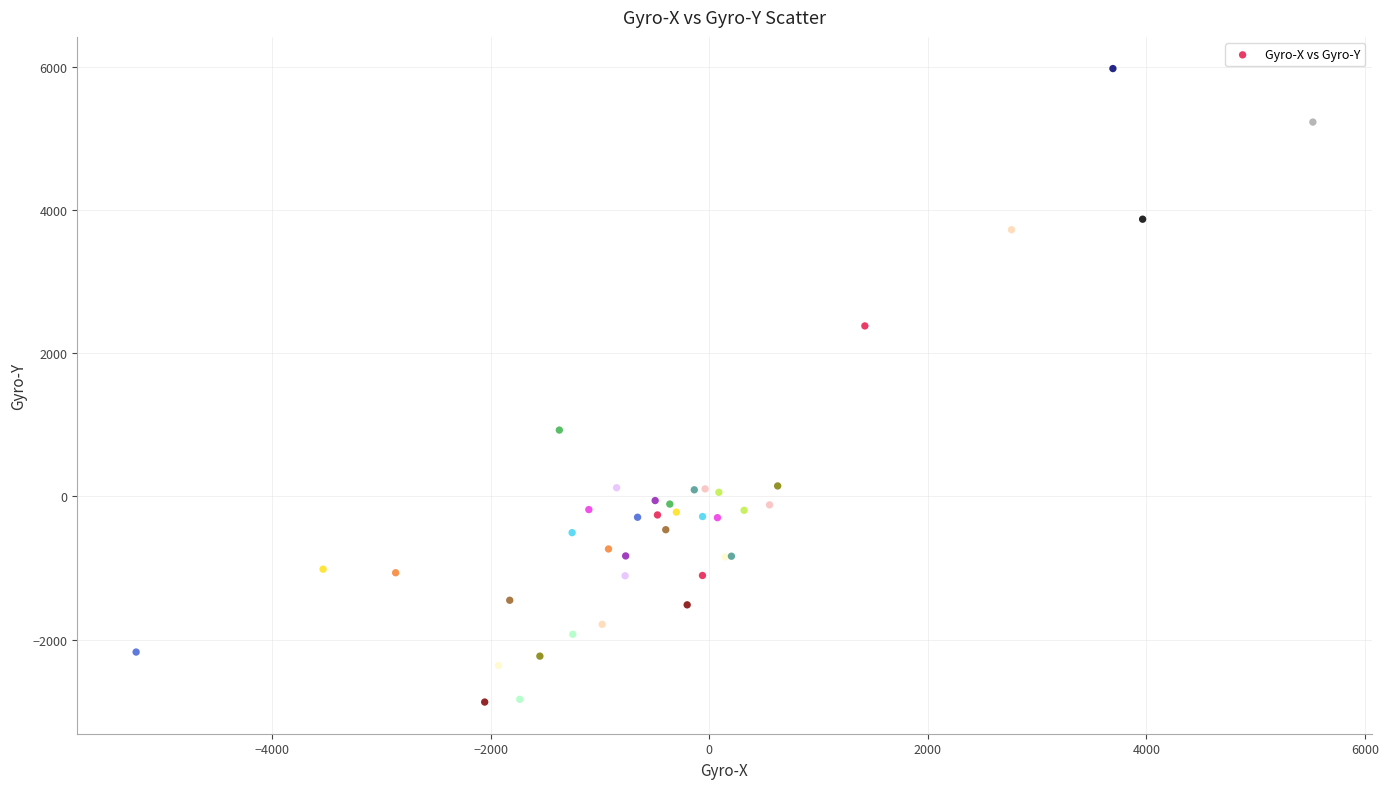

What Y value in the scatter plot is closest to 1550?

925